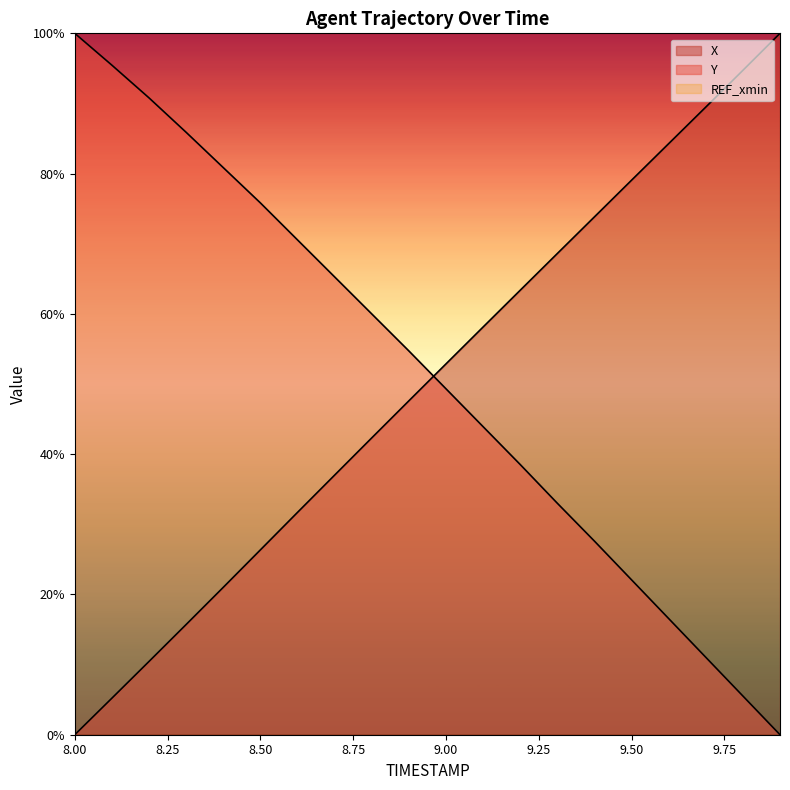

Rank the series by their maximum value, from lowest to highest.

X, Y